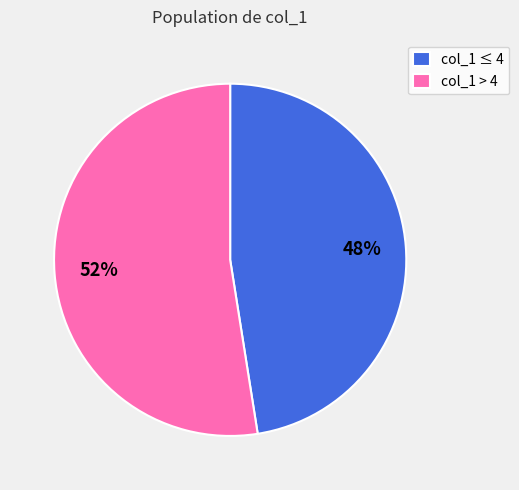

To the nearest percent, what is the combined percentage of col_1 ≤ 4 and col_1 > 4?

100%